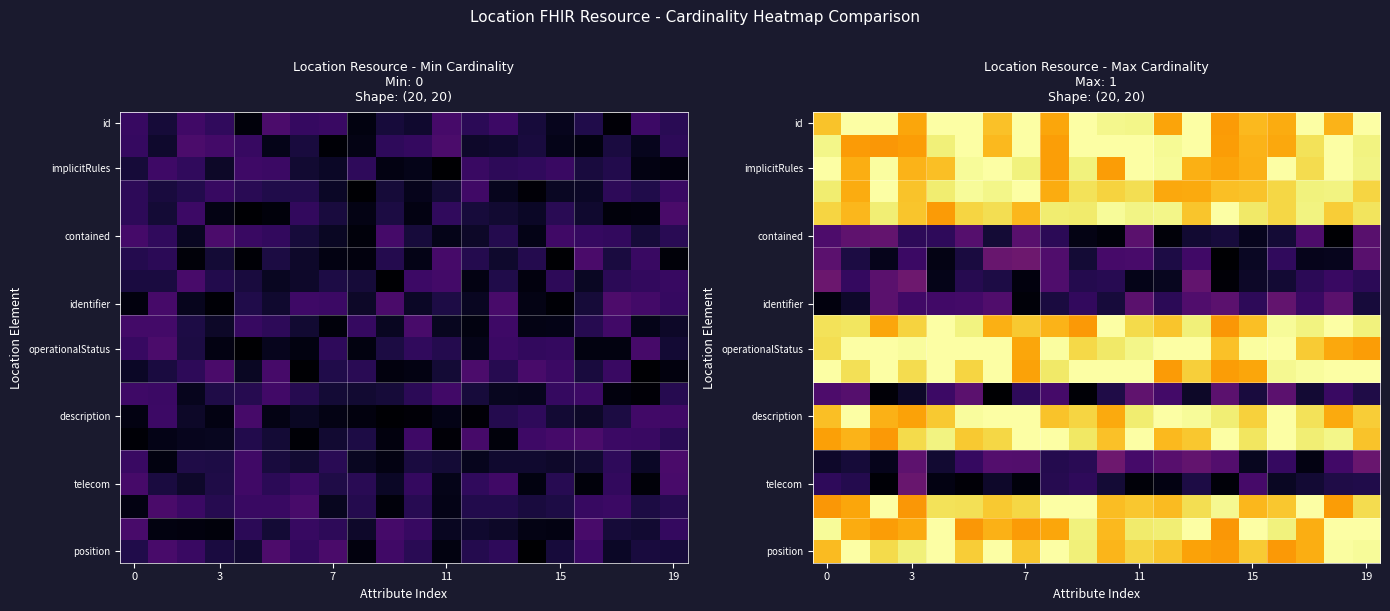

What is the maximum value for telecom?

0.4